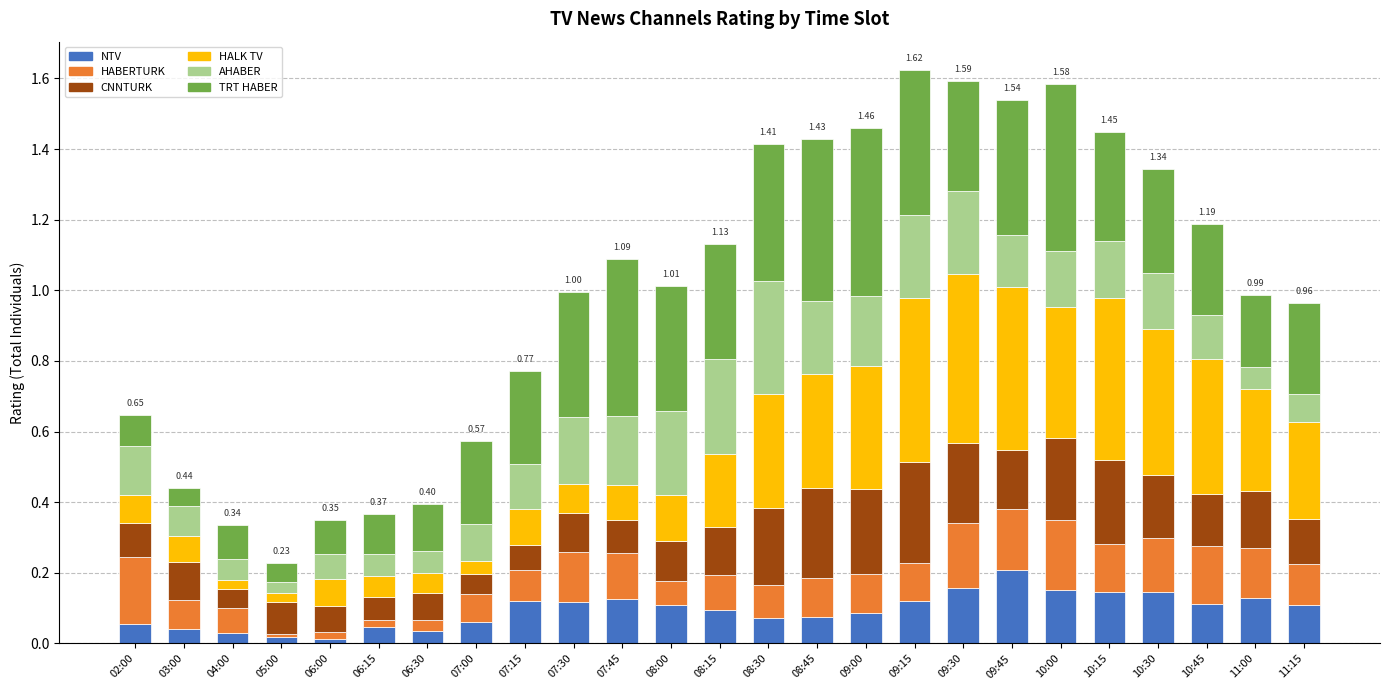

What is the average value of the CNNTURK series?

0.1